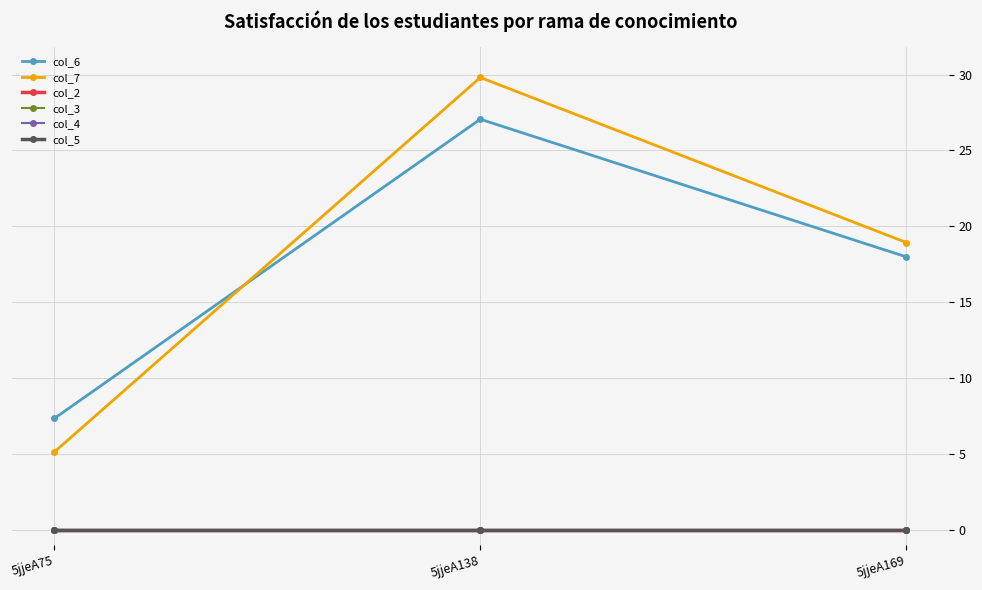

Is this an area chart (filled region under the line)?

No